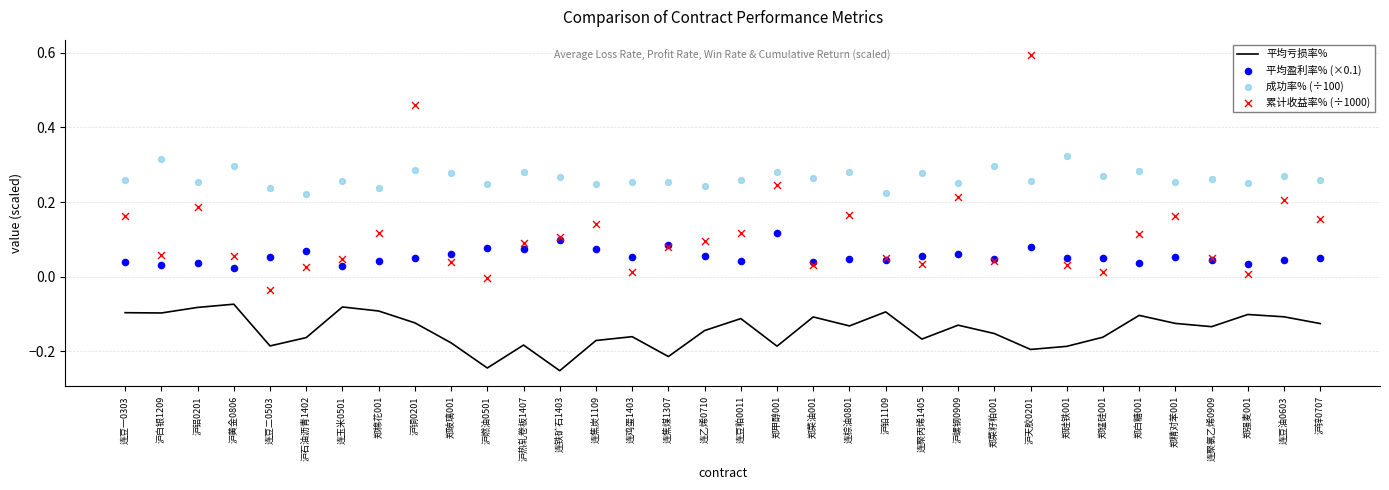

Which series contains the lowest Y value?

平均亏损率%